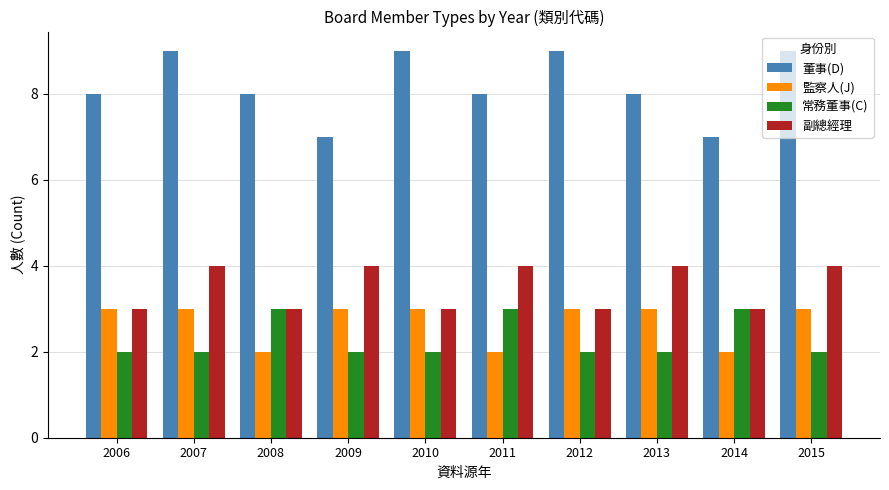

Count the 監察人(J) values in the range 2 to 3.

10